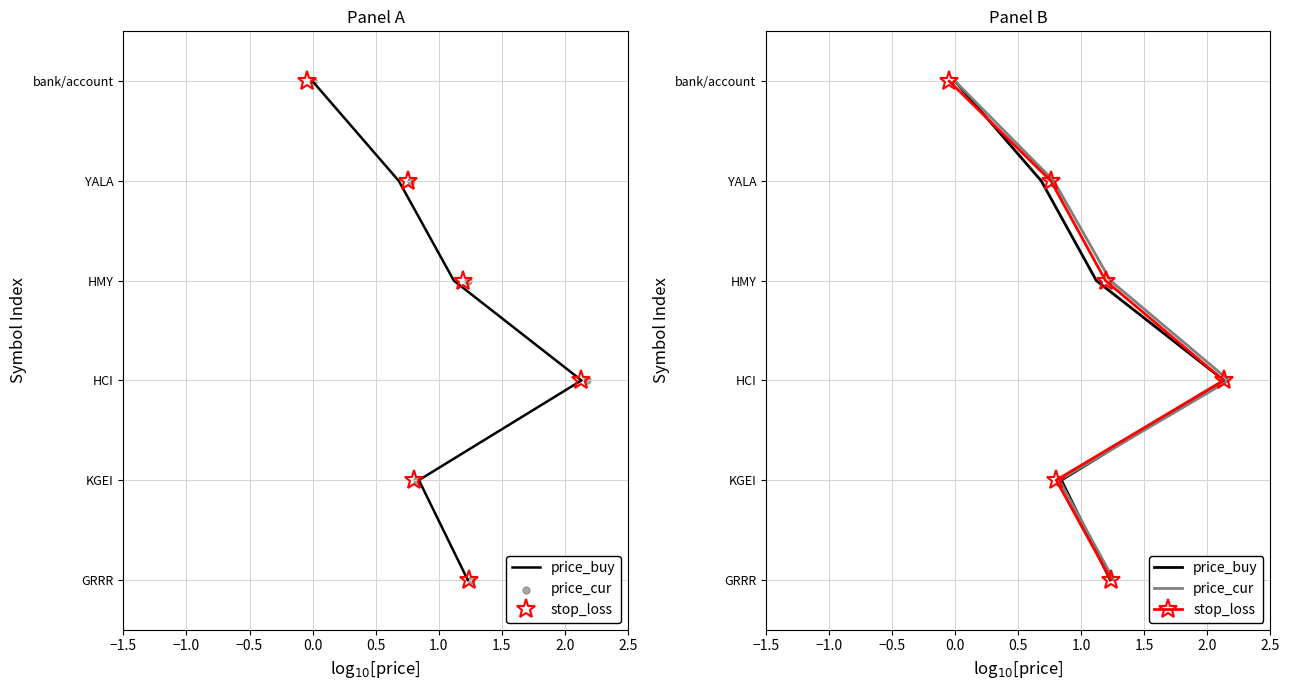

What are all the series names shown in the legend?

price_buy, stop_loss, price_cur